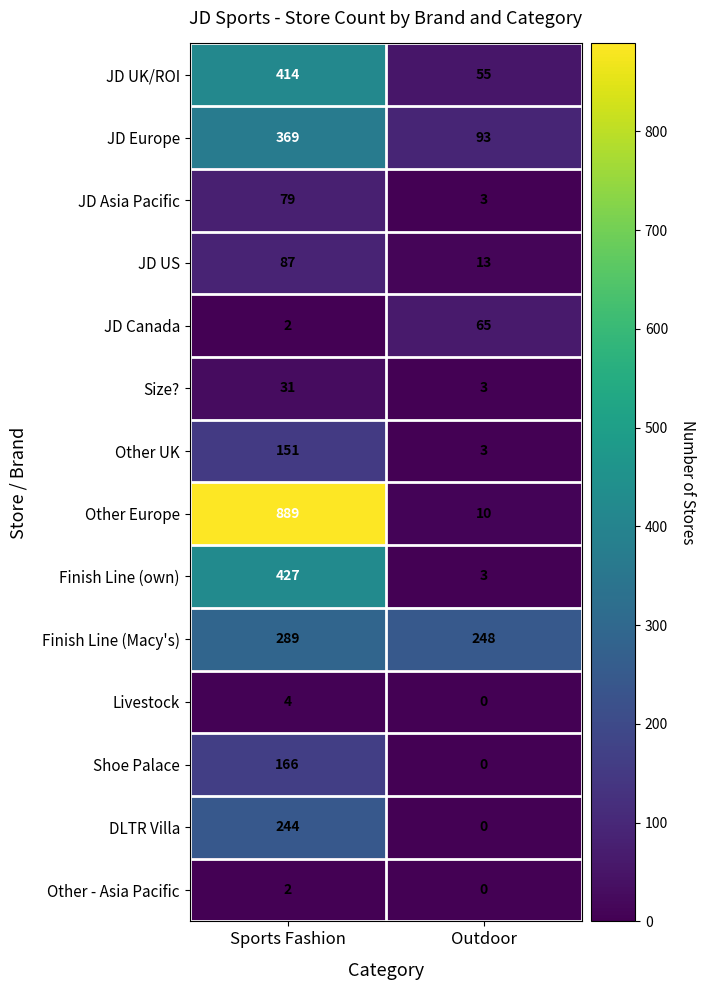

True or false: Other UK has a value of 221 at Sports Fashion.

False